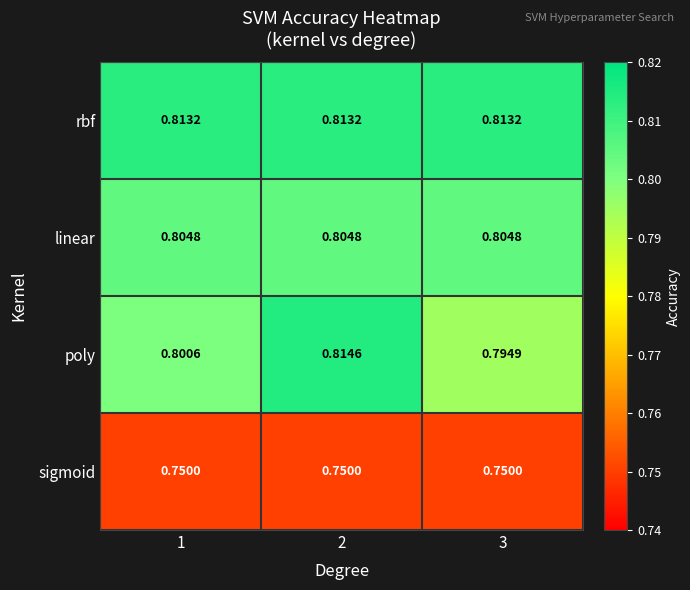

Which series has the largest total across all categories?

rbf